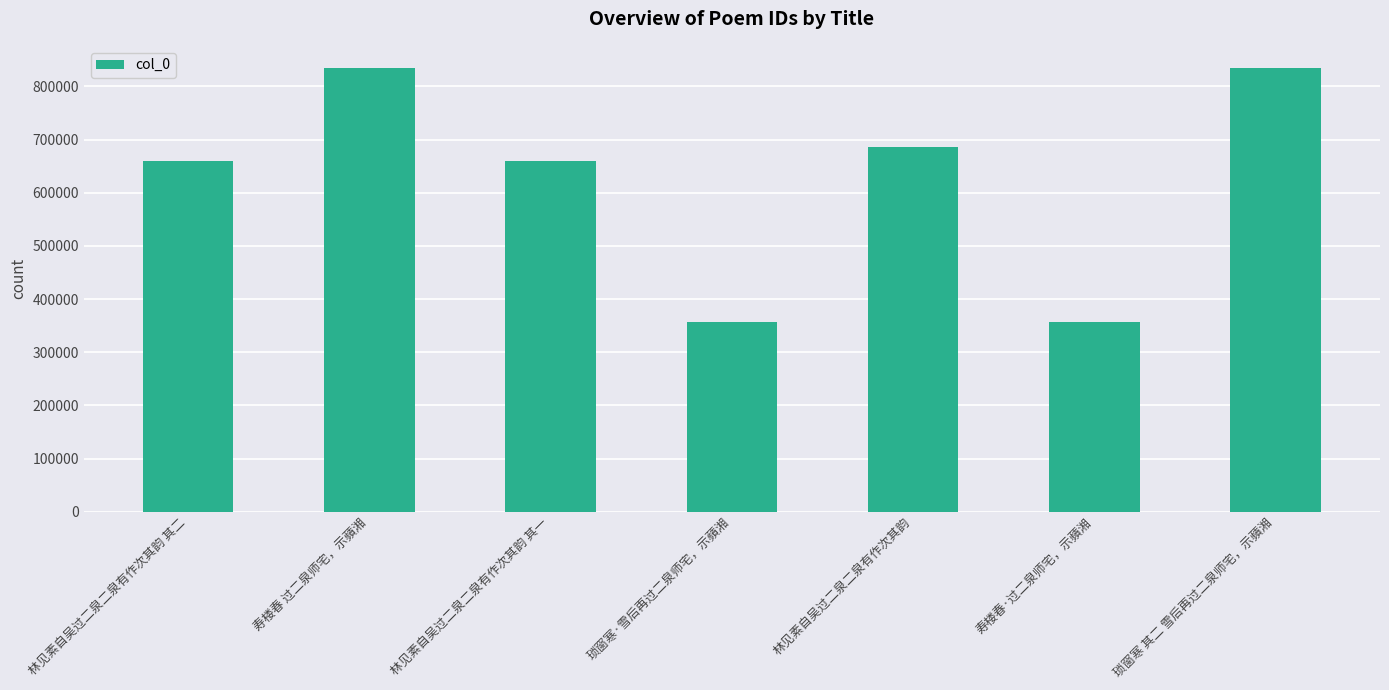

How many bars are there in total?

7